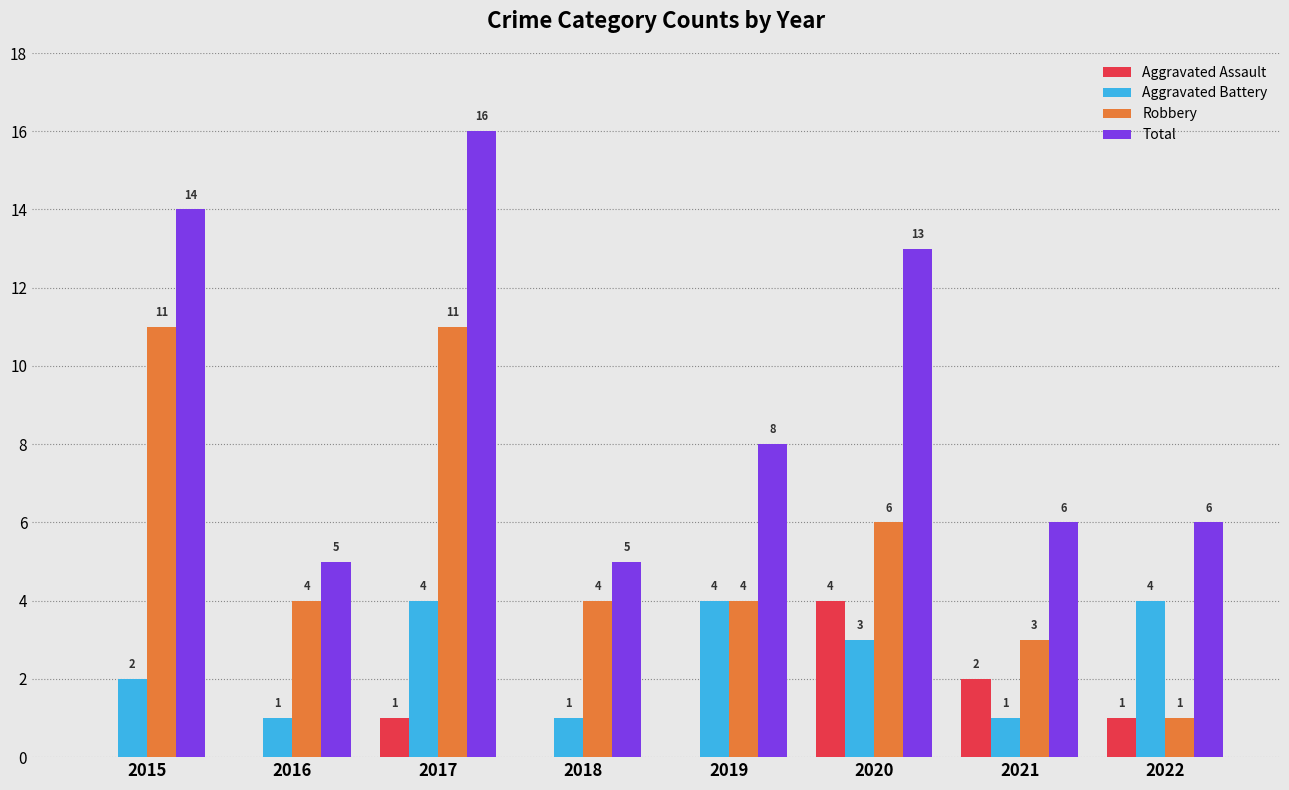

Which series has the largest total across all categories?

Total